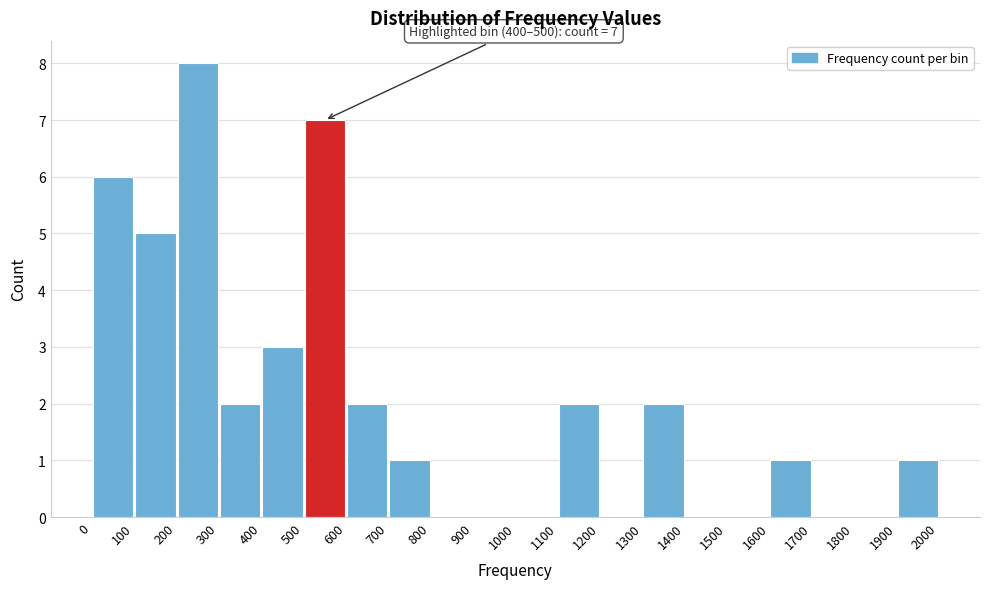

Which range on the x-axis has the tallest bar?

200 to 300